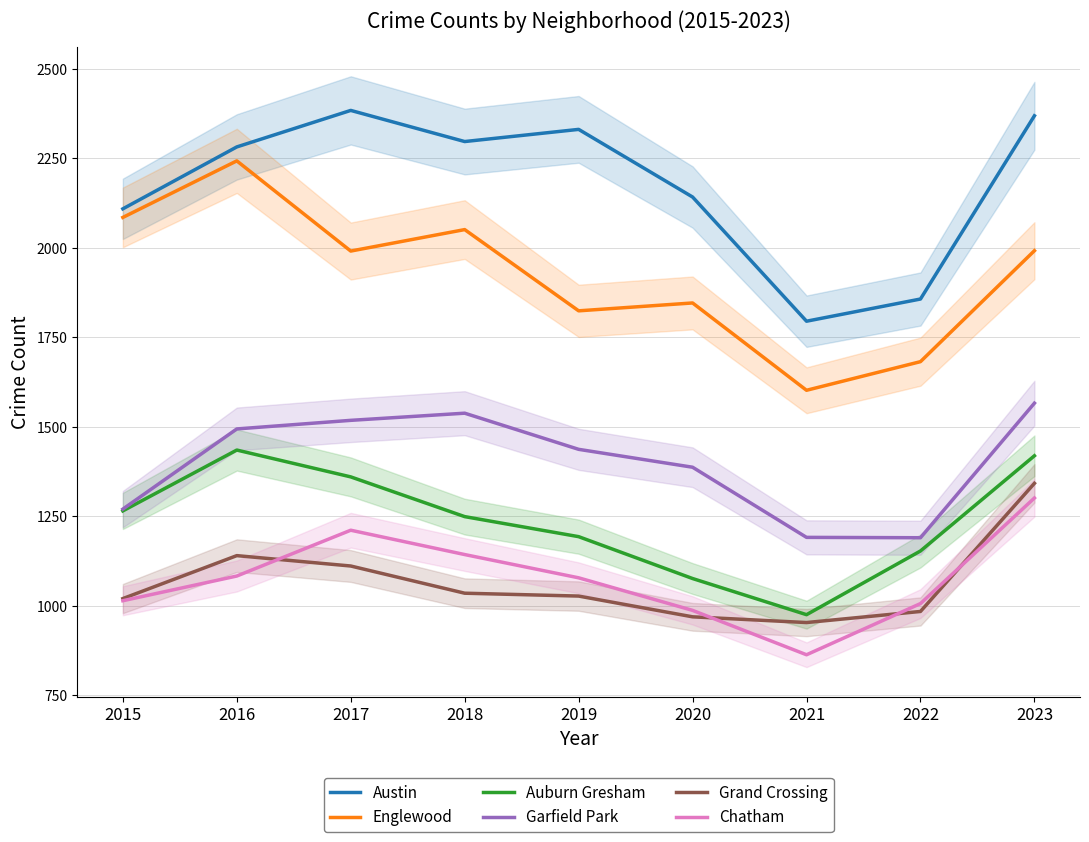

True or false: Garfield Park and Austin cross at least once.

False